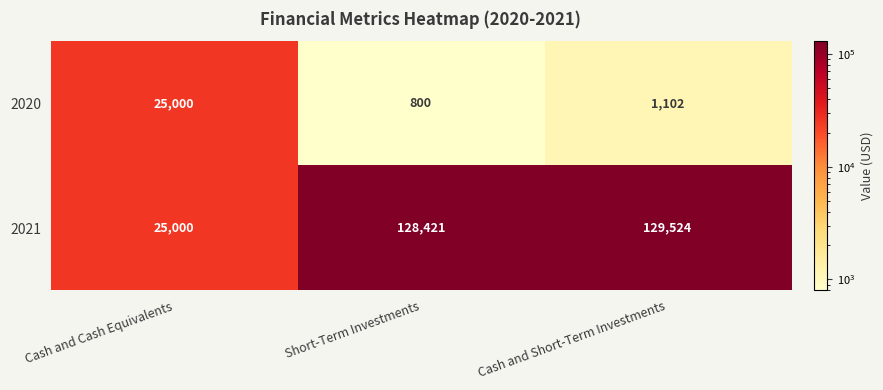

What is the total value across all series at Cash and Short-Term Investments?

130626